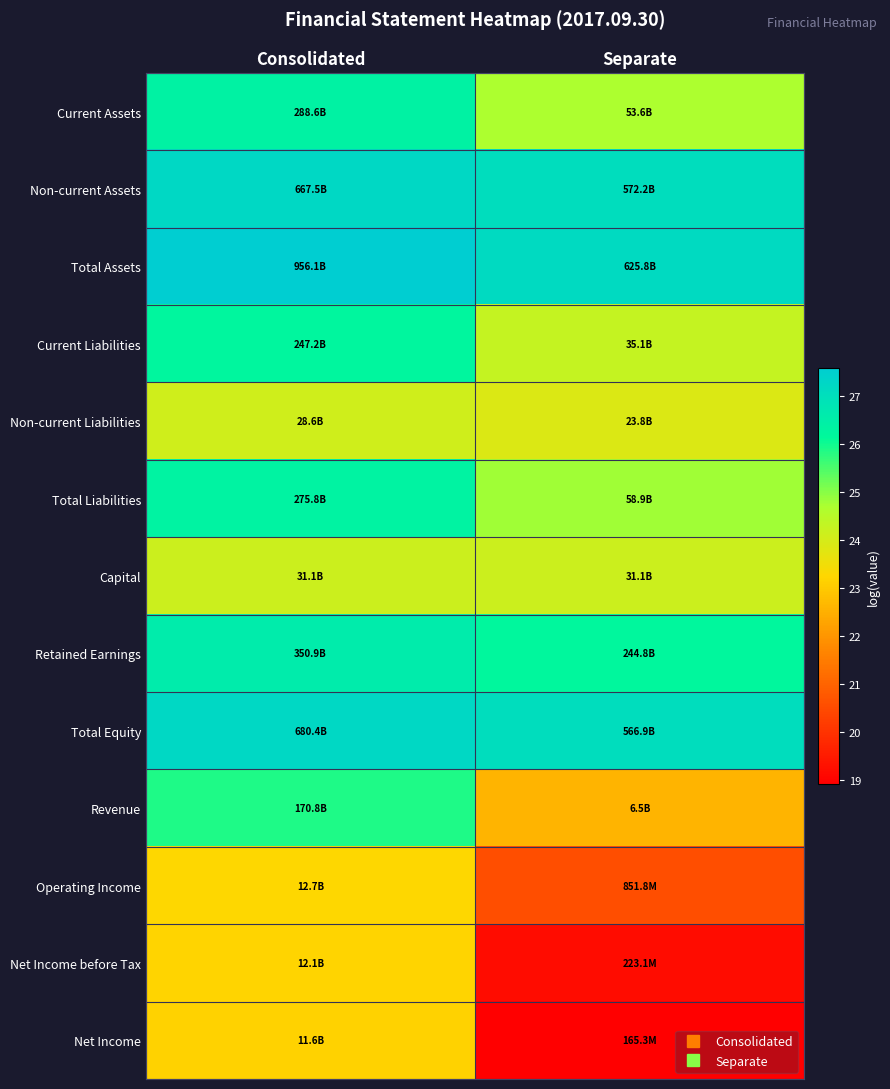

How many data points does each series have?

2